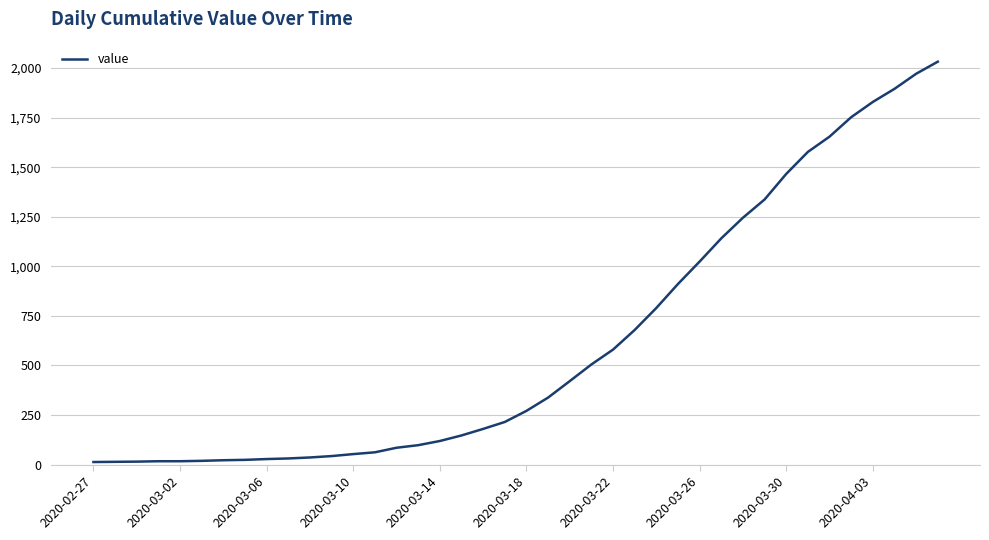

What is the maximum value shown in the chart?

2032